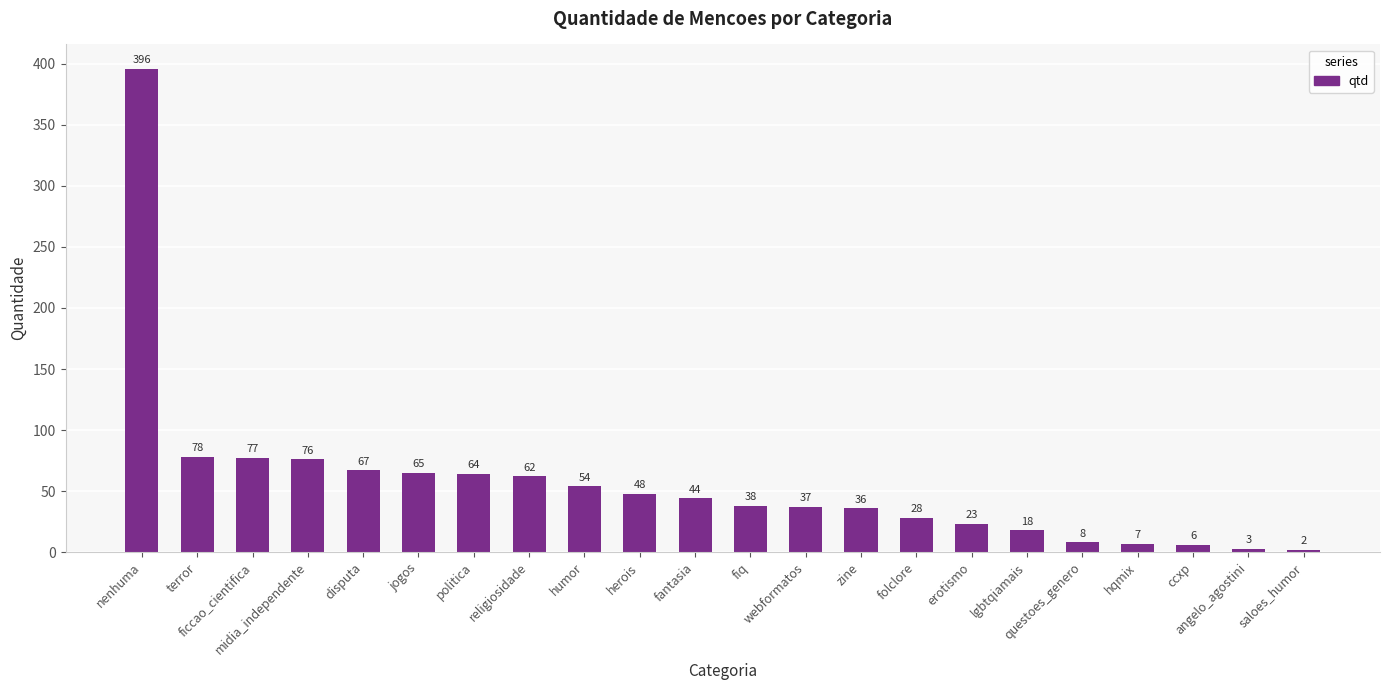

How many values are below 44?

11